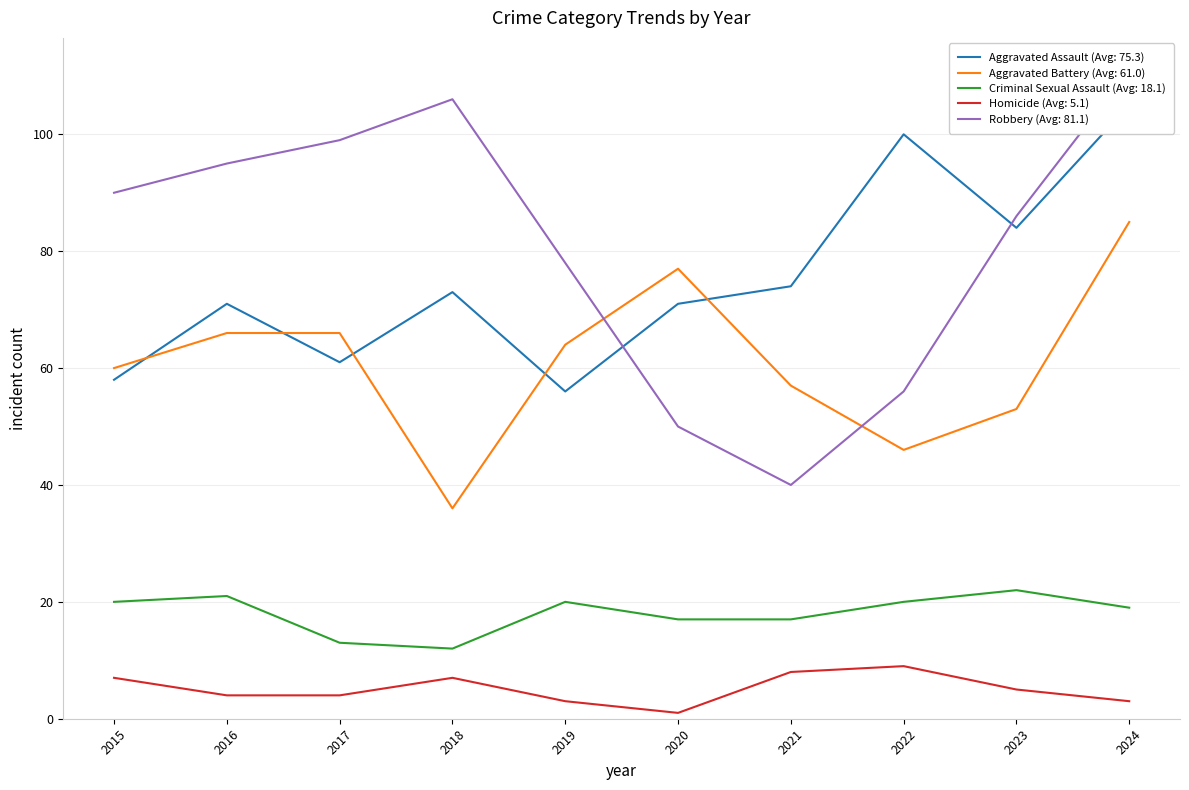

True or false: Aggravated Battery and Homicide intersect in this chart.

False